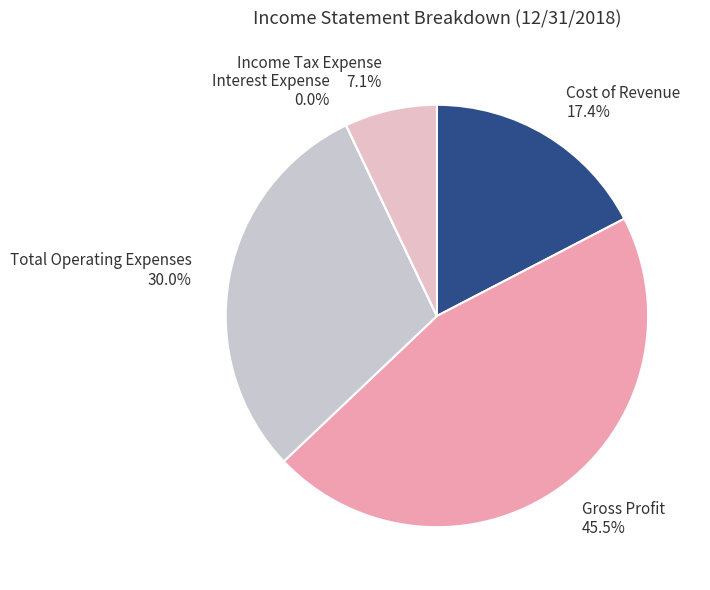

Which has a higher value, Gross Profit or Income Tax Expense?

Gross Profit